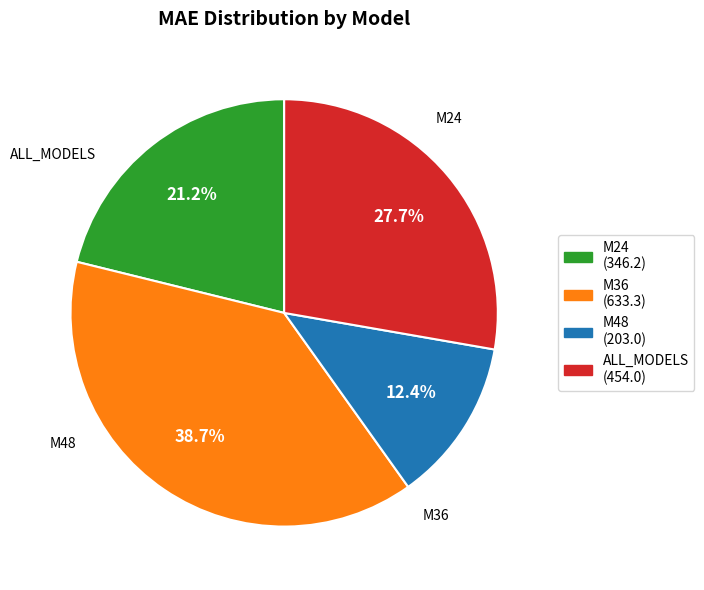

To the nearest percent, what is the combined percentage of M48 and M36?

51%